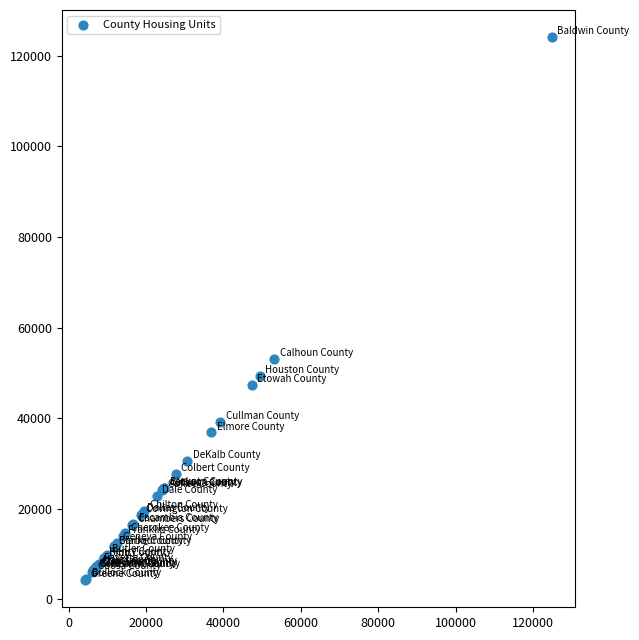

What Y value in the scatter plot is closest to 64176?

53052